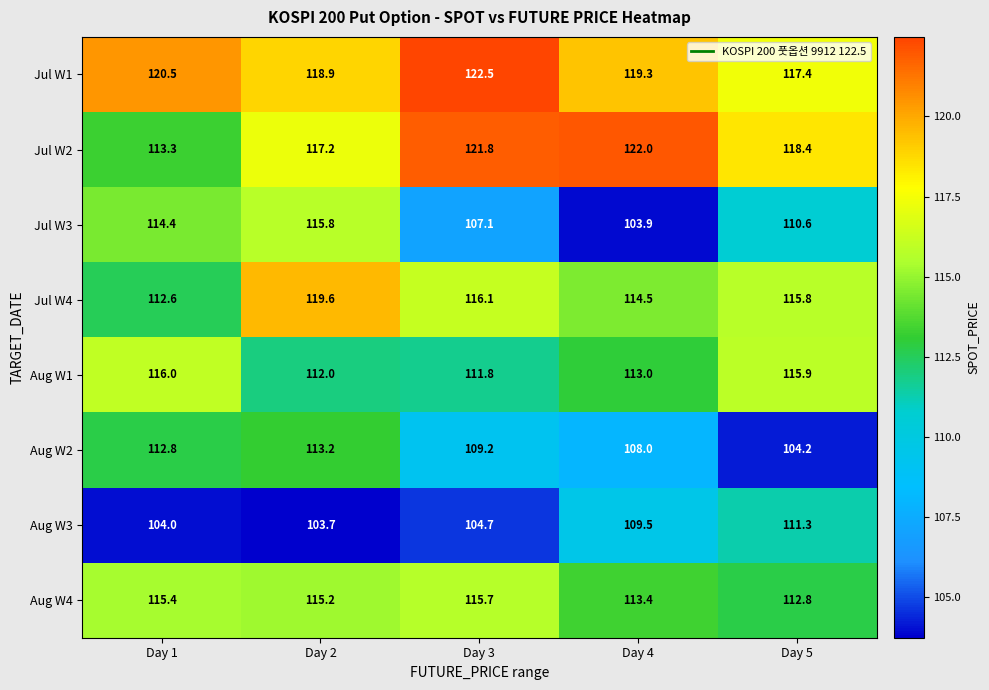

What is the highest value of the Jul W2 series?

122.0